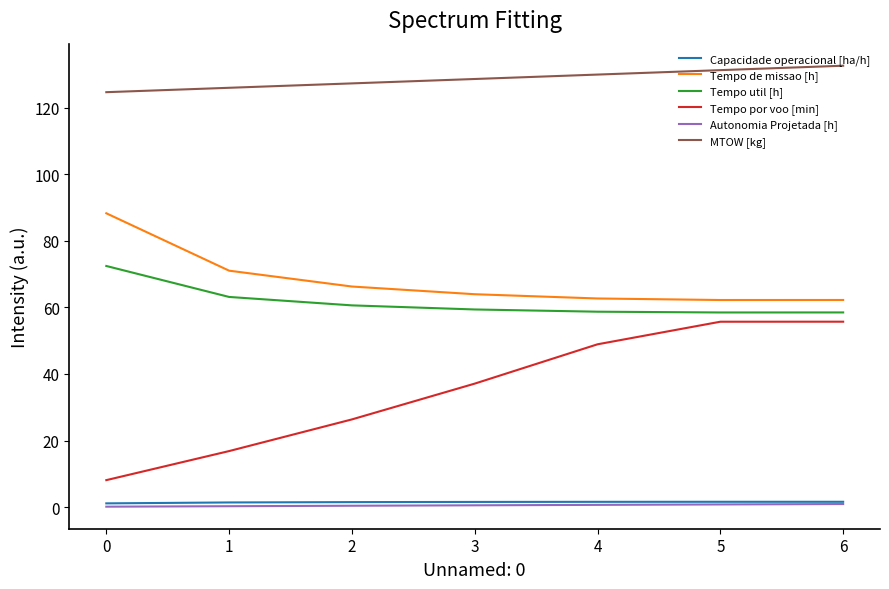

What is the sum of the Capacidade operacional [ha/h] values at 0 and 1?

2.5